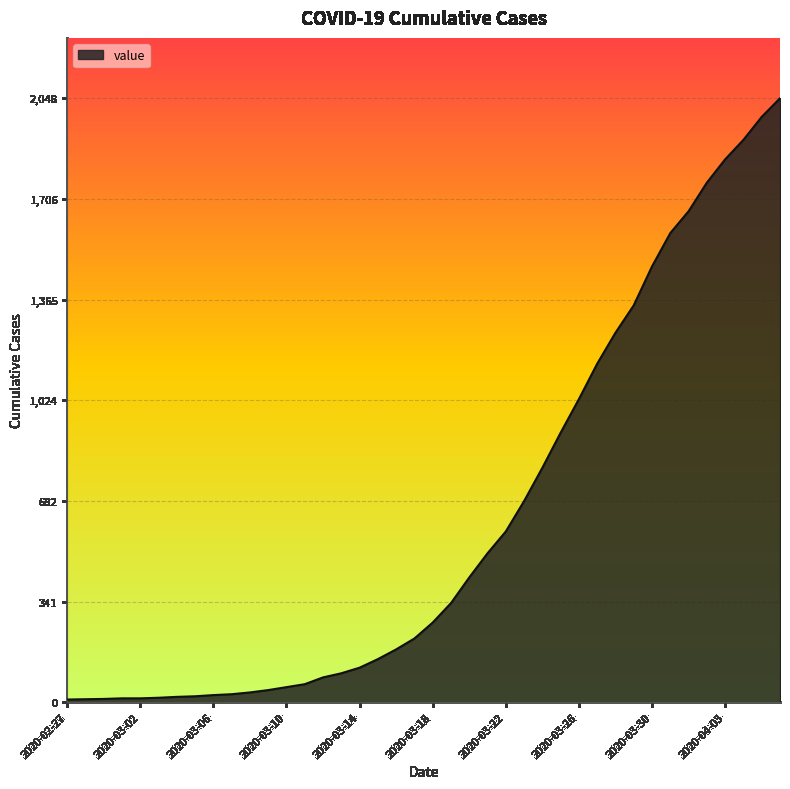

What is the maximum value shown in the chart?

2048